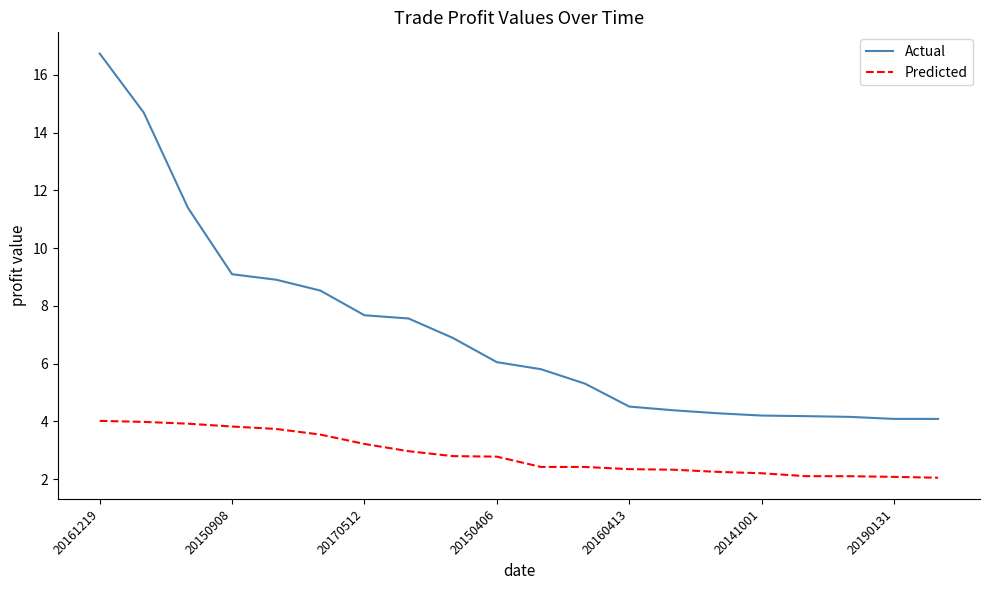

Which series has the largest total across all categories?

Actual